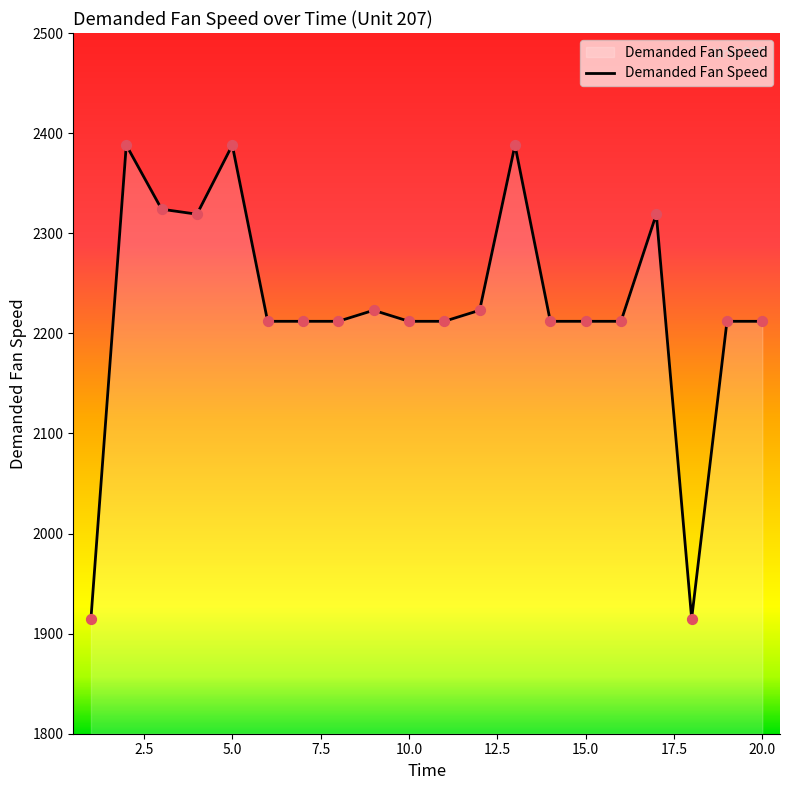

What is the greatest value displayed?

2388